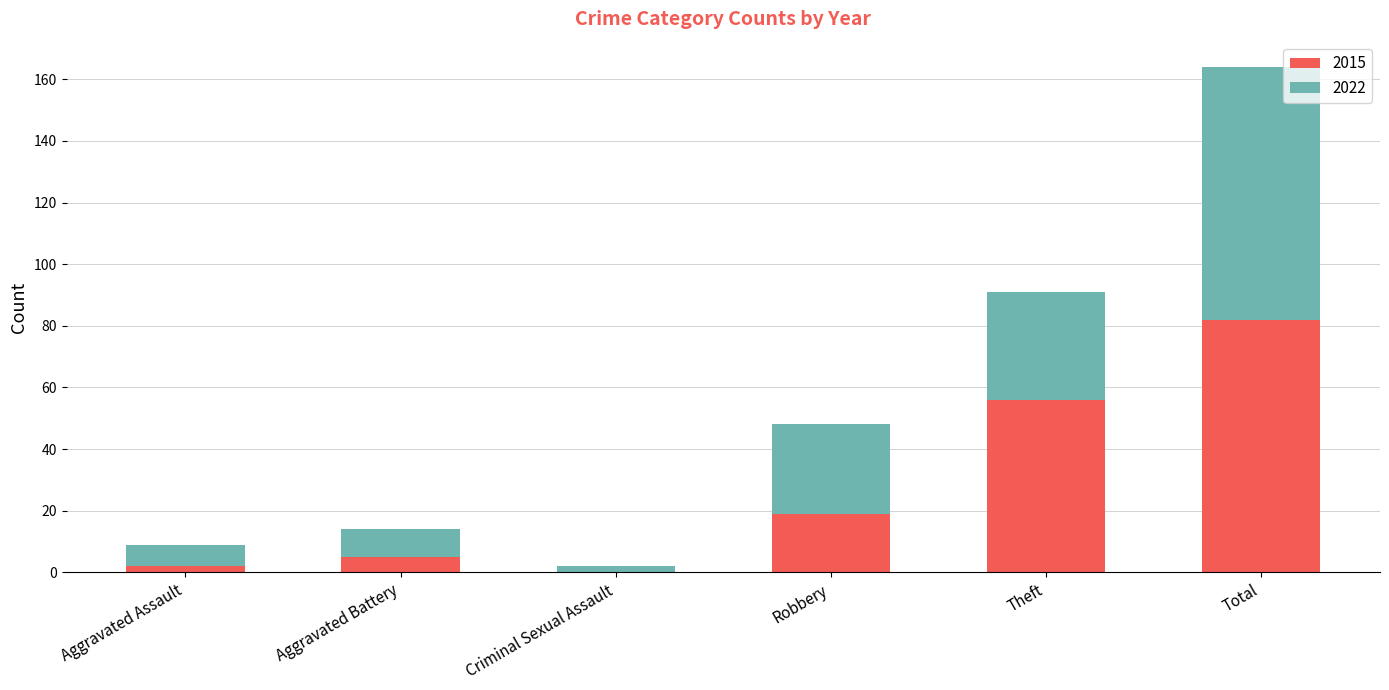

Is it true that 2015 equals 19 at Robbery?

True